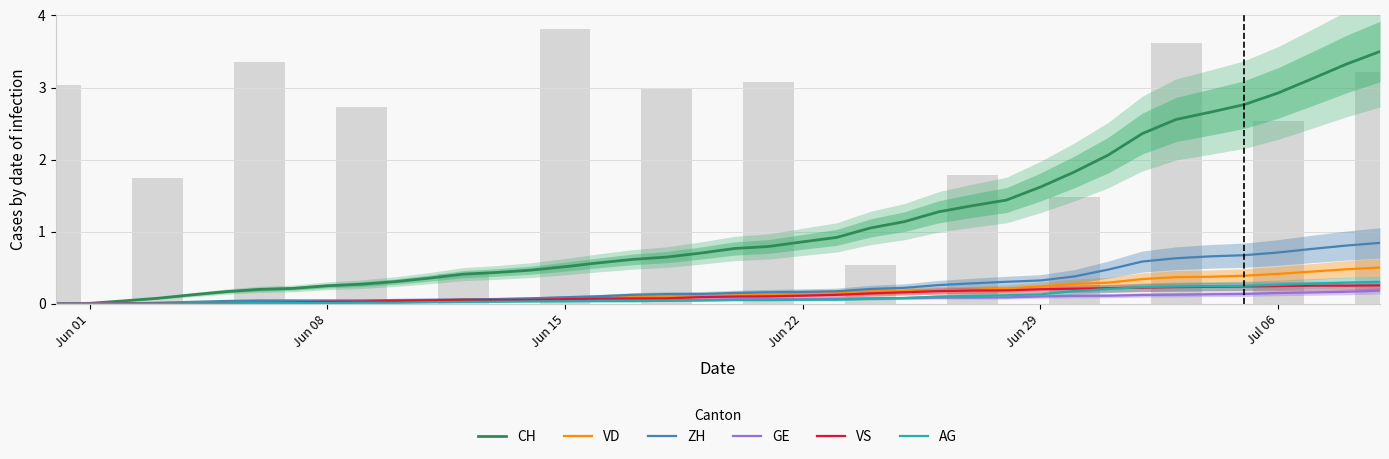

Which series has the largest total across all categories?

CH